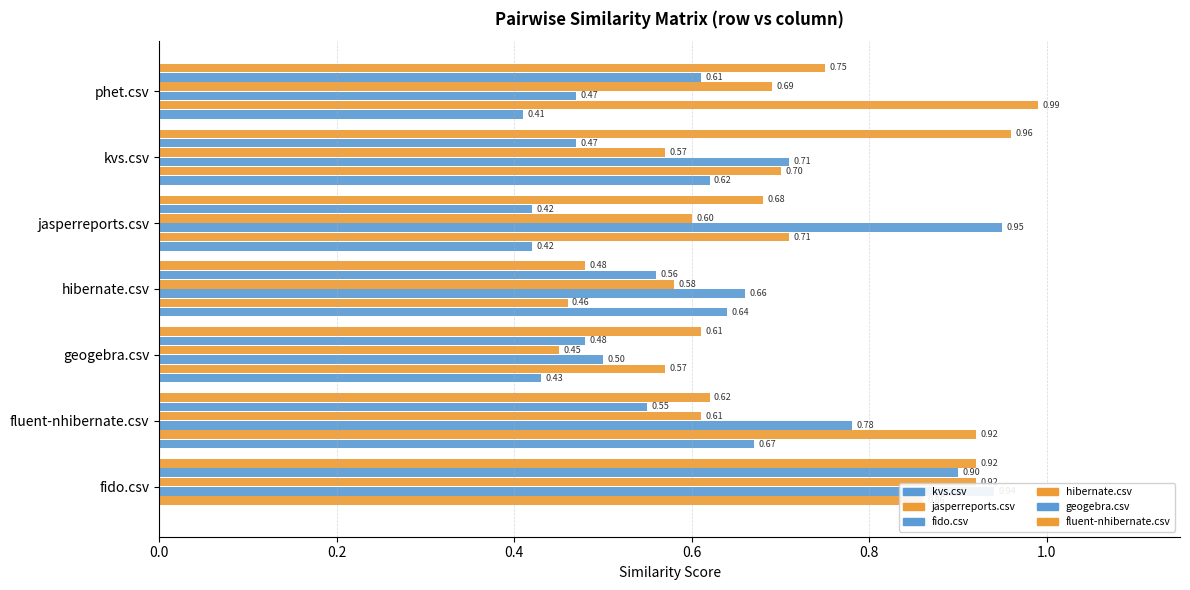

Reading left to right, transcribe all the data shown in this chart.

kvs.csv: 0.0	0.7	0.4	0.6	0.4	0.6	0.4
jasperreports.csv: 0.9	0.9	0.6	0.5	0.7	0.7	1.0
fido.csv: 0.9	0.8	0.5	0.7	0.9	0.7	0.5
hibernate.csv: 0.9	0.6	0.5	0.6	0.6	0.6	0.7
geogebra.csv: 0.9	0.6	0.5	0.6	0.4	0.5	0.6
fluent-nhibernate.csv: 0.9	0.6	0.6	0.5	0.7	1.0	0.8